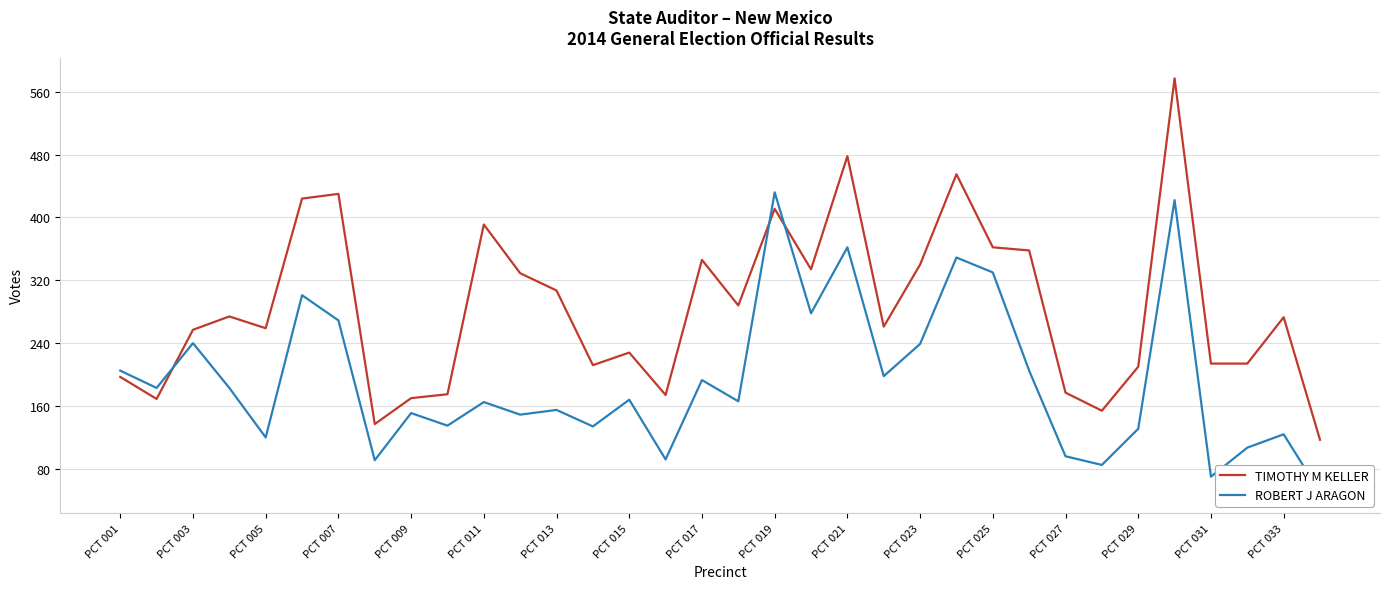

How many intersections are there between TIMOTHY M KELLER and ROBERT J ARAGON?

3